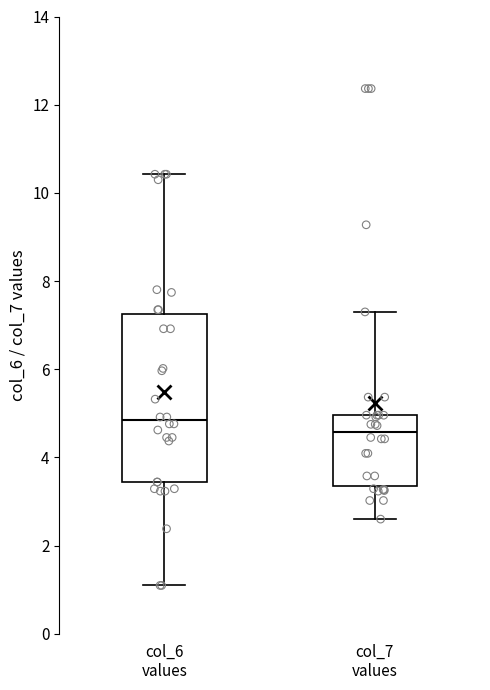

Reading left to right, read every box against the y-axis: the position of its median line, the range the box covers, and the ends of its whiskers. The values are not printed on the chart, so give them approximately, as read against the axis.

col_6 values: median 4.8, box 3.4 to 7.2, whiskers 1.0 to 10.4
col_7 values: median 4.6, box 3.4 to 5.0, whiskers 2.6 to 7.2